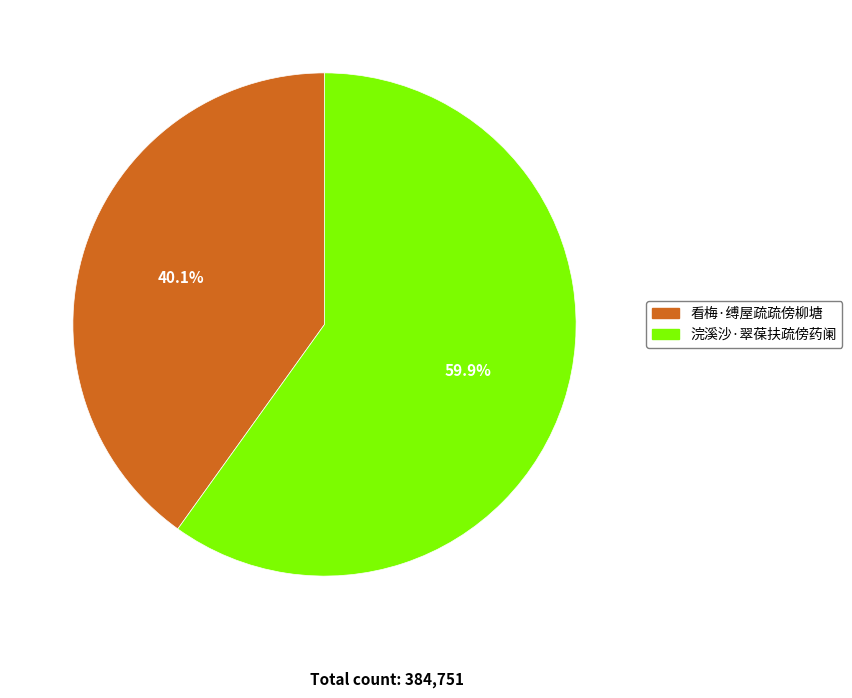

How many segments does this pie chart have?

2